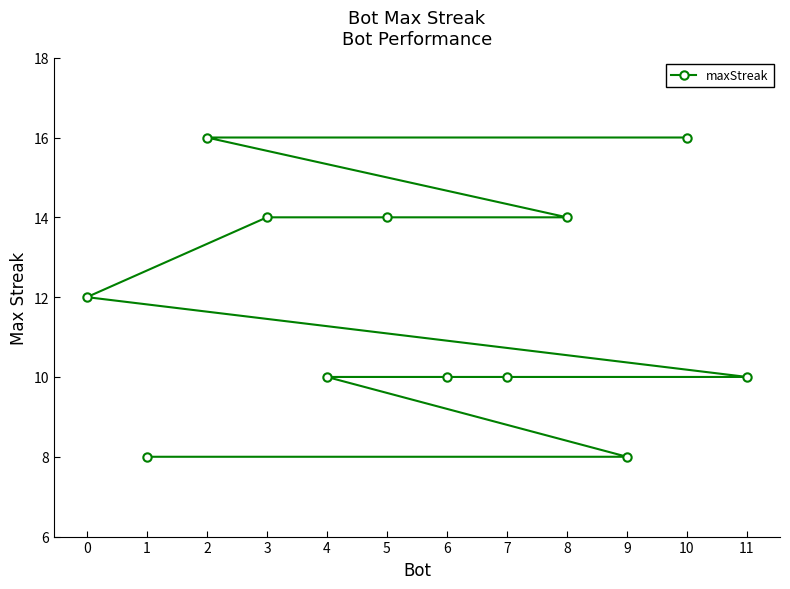

What is the difference between the maximum and minimum values?

8